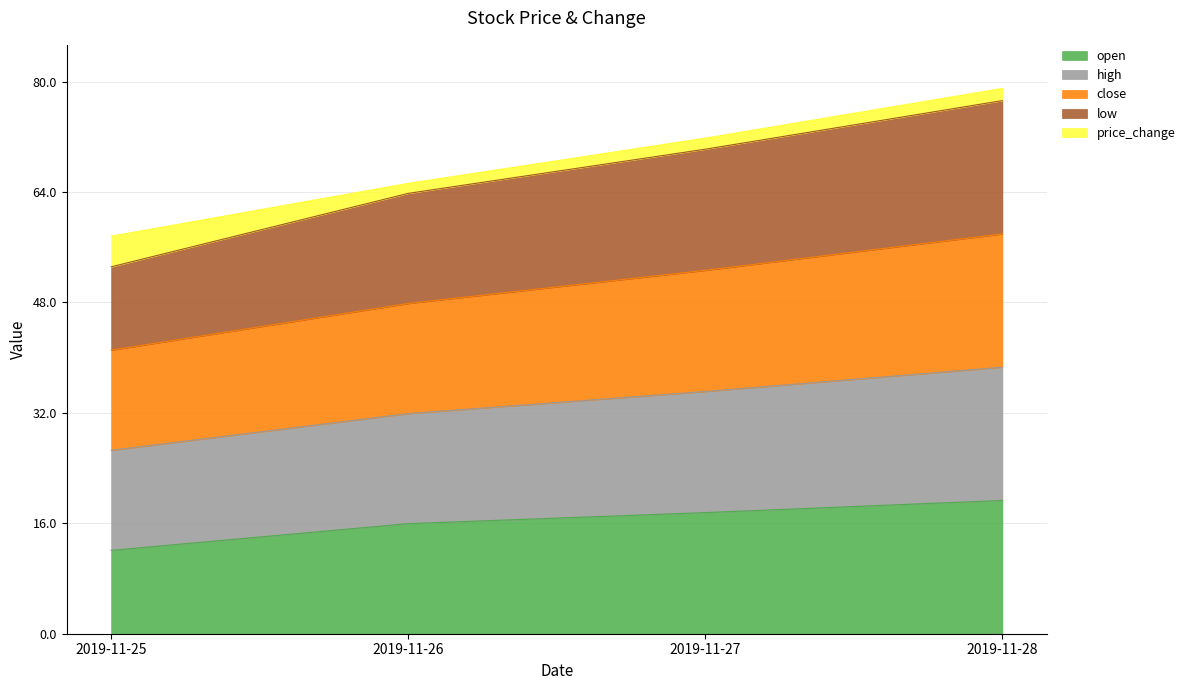

The open series shows 26.8 at 2019-11-28. True or false?

False